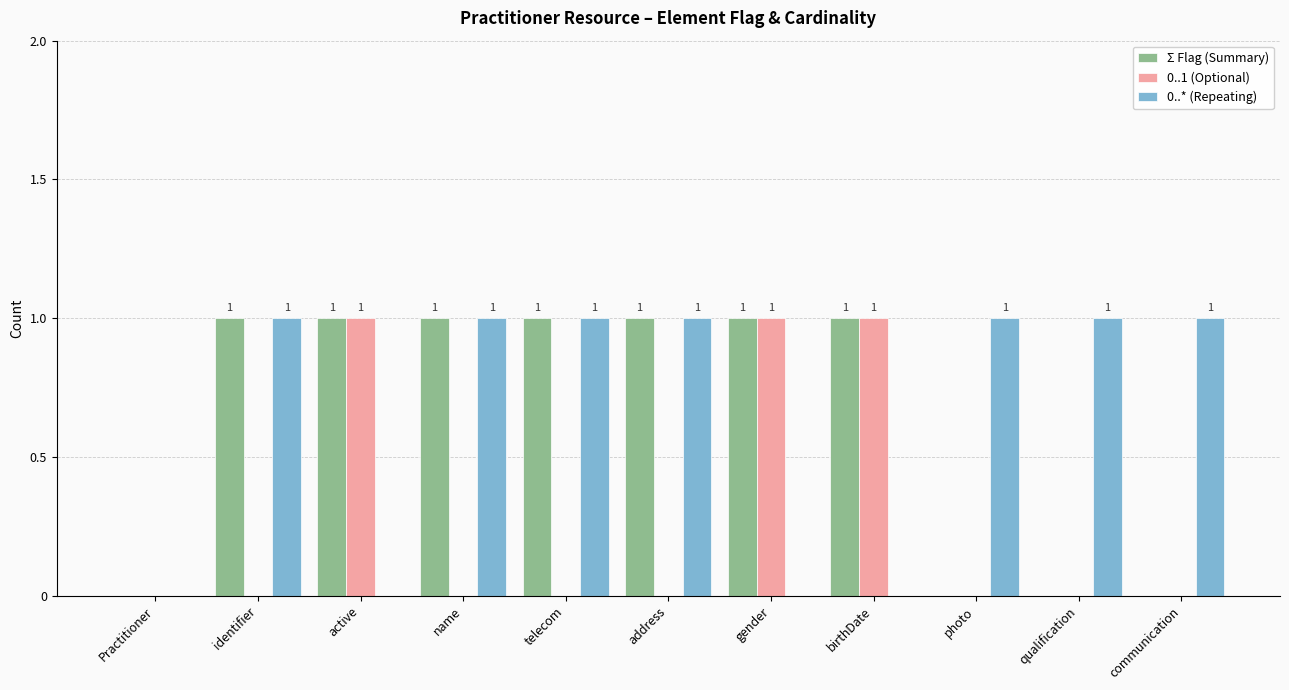

Reading left to right, what are all the values shown in this chart?

Σ Flag (Summary): Practitioner=0	identifier=1	active=1	name=1	telecom=1	address=1	gender=1	birthDate=1	photo=0	qualification=0	communication=0
0..1 (Optional): Practitioner=0	identifier=0	active=1	name=0	telecom=0	address=0	gender=1	birthDate=1	photo=0	qualification=0	communication=0
0..* (Repeating): Practitioner=0	identifier=1	active=0	name=1	telecom=1	address=1	gender=0	birthDate=0	photo=1	qualification=1	communication=1